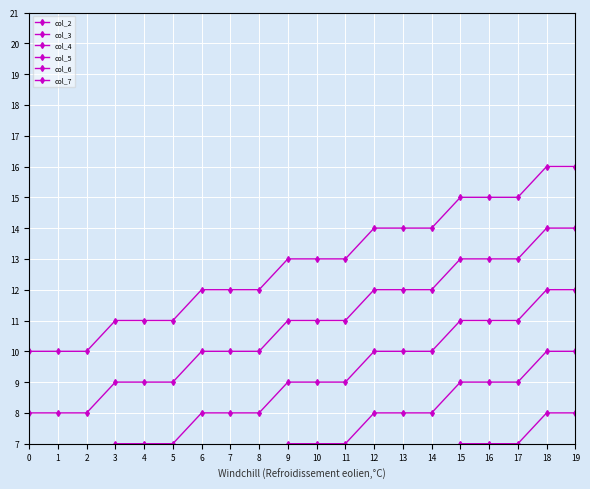

What is the total value across all series at 5?

36